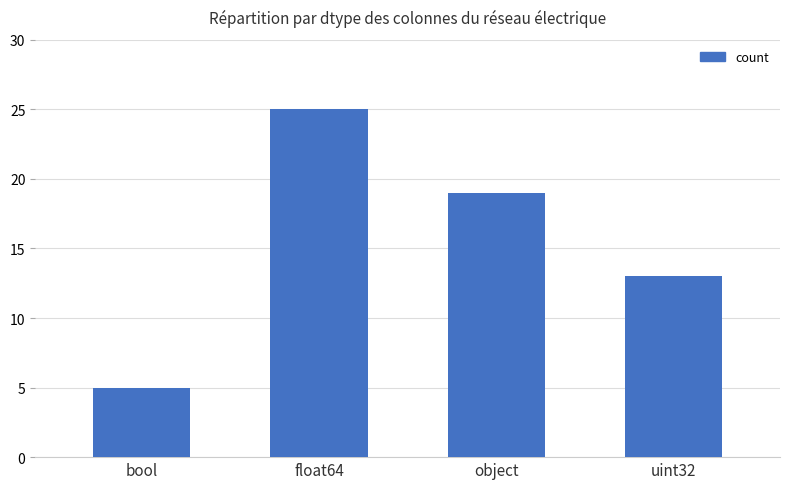

List the labels in order of value, smallest first.

bool, uint32, object, float64